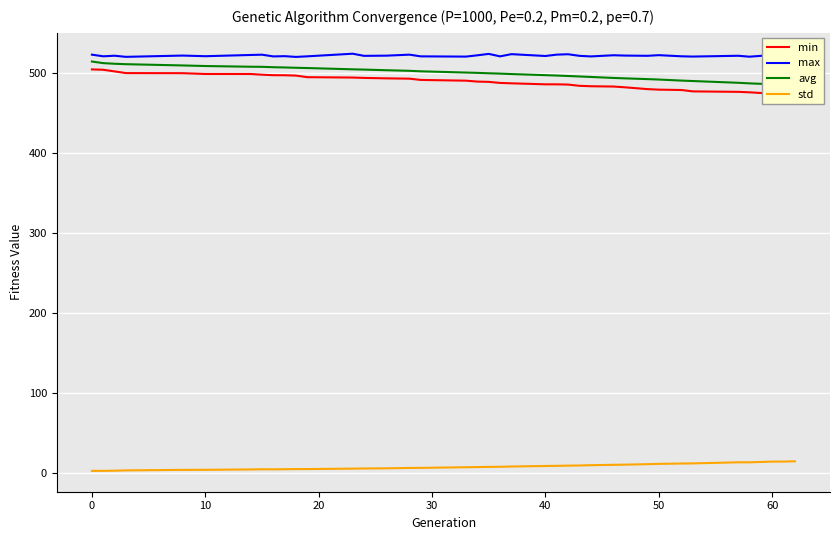

Reading left to right, list all the values displayed in this chart.

min: 504.3	503.8	501.8	499.7	499.6	498.6	498.5	497.7	497.1	497.0	496.6	494.6	494.1	493.7	493.1	492.7	491.1	490.2	489.1	488.7	487.4	486.9	485.7	485.7	485.3	483.8	483.3	482.9	481.9	479.7	479.0	478.6	476.8	476.3	475.7	474.8	474.1	472.1	471.9
max: 522.7	520.6	521.4	520.0	521.6	520.8	522.3	522.7	520.5	520.8	519.9	520.6	523.9	521.2	521.5	522.7	520.6	520.3	521.9	523.7	520.6	523.3	521.0	522.8	523.2	521.2	520.5	522.0	521.6	521.3	522.1	520.7	520.3	521.3	520.2	521.2	523.0	521.7	520.2
avg: 514.1	512.1	511.3	510.8	509.2	508.5	507.6	507.5	507.0	506.7	506.3	506.0	504.4	504.1	503.2	502.5	501.9	500.3	500.0	499.4	499.0	498.5	497.1	496.6	496.1	495.5	494.9	493.6	493.1	492.2	491.6	490.3	489.8	487.6	486.8	486.3	485.7	485.1	484.6
std: 2.9	2.9	3.1	3.5	4.1	4.2	4.7	4.9	4.8	5.0	5.1	5.1	5.7	5.9	6.1	6.5	6.6	7.4	7.6	7.9	8.0	8.3	9.0	9.2	9.4	9.6	10.0	10.5	10.7	11.3	11.7	12.1	12.2	13.6	13.6	14.0	14.4	14.5	14.9